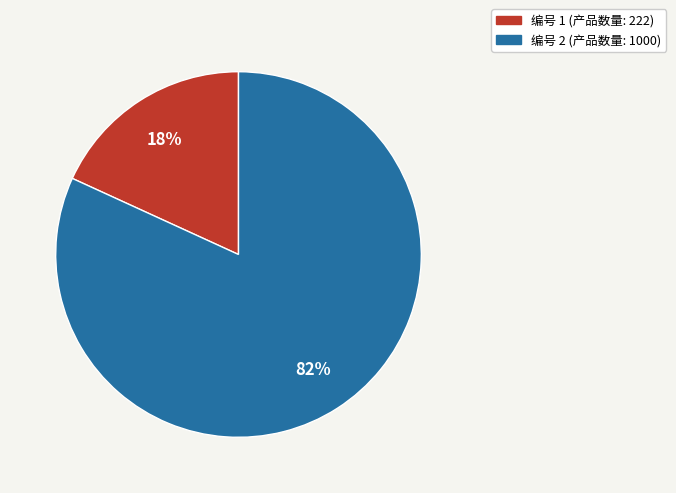

Is there any slice that represents more than half of the pie?

Yes